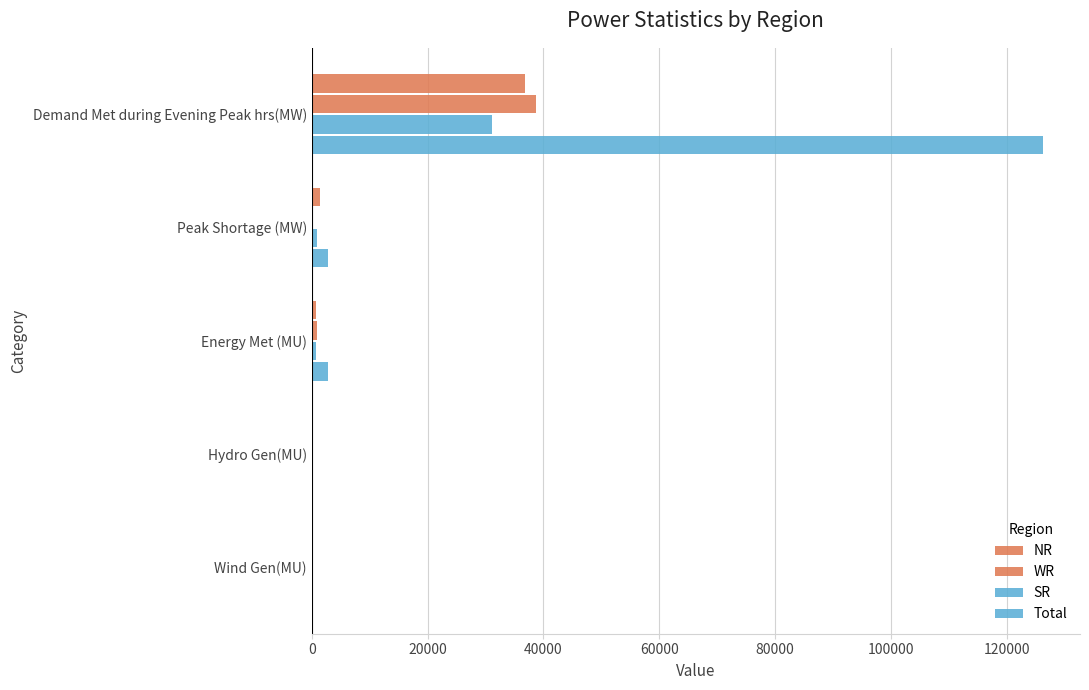

How many series are shown in this chart?

4